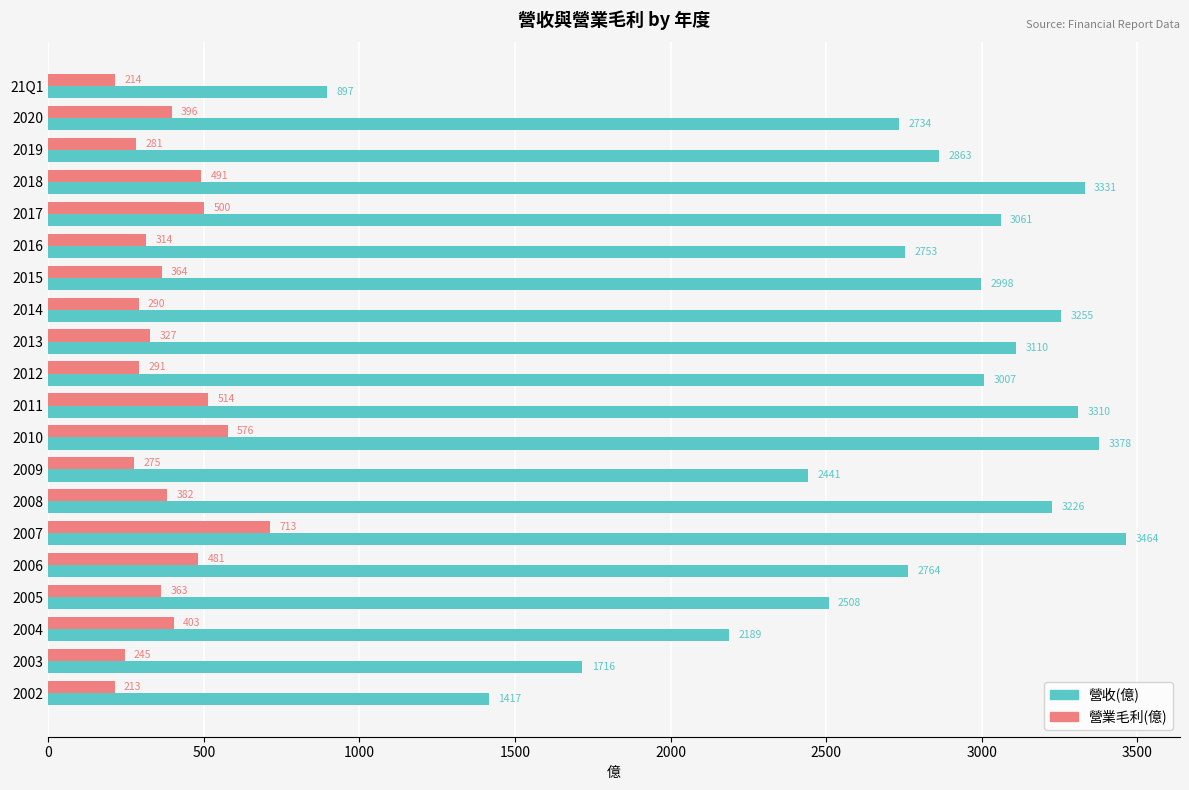

What is the smallest value displayed?

213